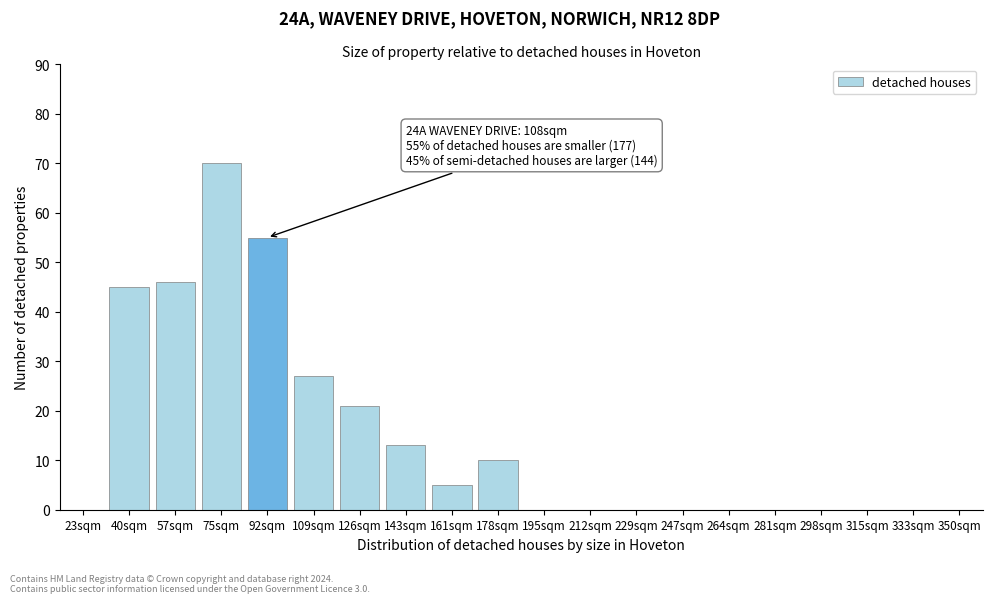

Reading left to right, transcribe all the data shown in this chart.

23sqm=0	40sqm=45	57sqm=46	75sqm=70	92sqm=55	109sqm=27	126sqm=21	143sqm=13	161sqm=5	178sqm=10	195sqm=0	212sqm=0	229sqm=0	247sqm=0	264sqm=0	281sqm=0	298sqm=0	315sqm=0	333sqm=0	350sqm=0